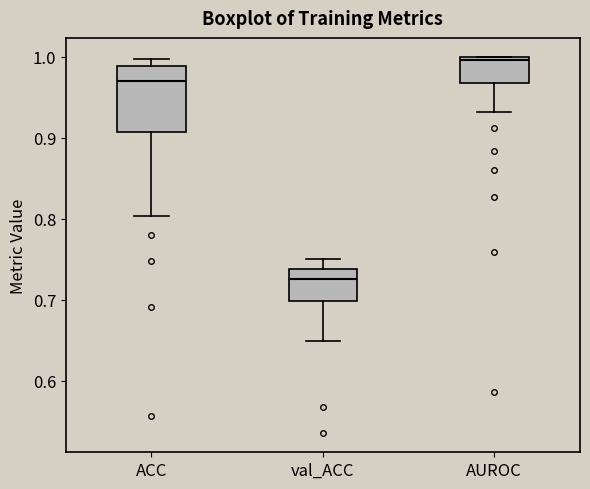

Reading left to right, transcribe this box plot: for each box, give where its median line is, the range the box spans, and where its two whiskers end, as read against the y-axis. The values are not printed on the chart, so give them approximately, as read against the axis.

ACC: median 0.97, box 0.91 to 0.99, whiskers 0.80 to 1.00
val_ACC: median 0.73, box 0.70 to 0.74, whiskers 0.65 to 0.75
AUROC: median 1.00 (just below the box's upper edge), box 0.97 to 1.00, whiskers 0.93 to 1.00